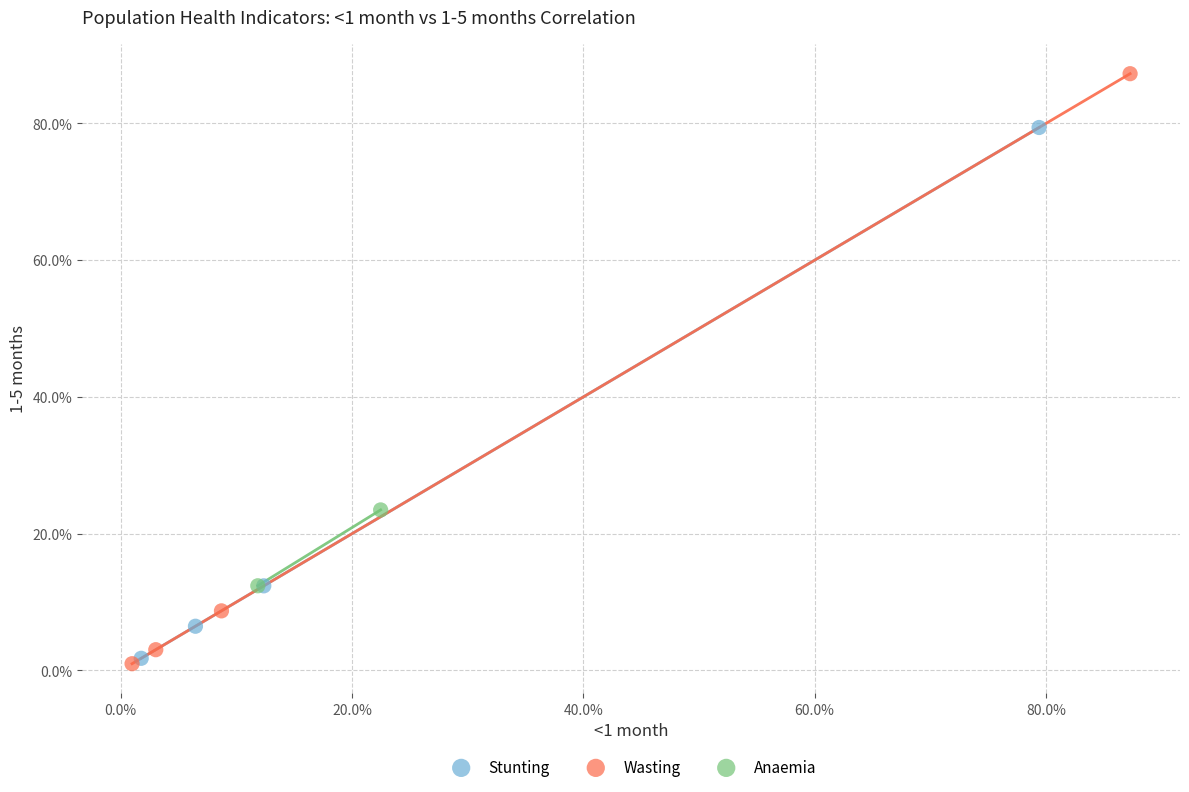

What are all the series names shown in the legend?

Stunting, Wasting, Anaemia